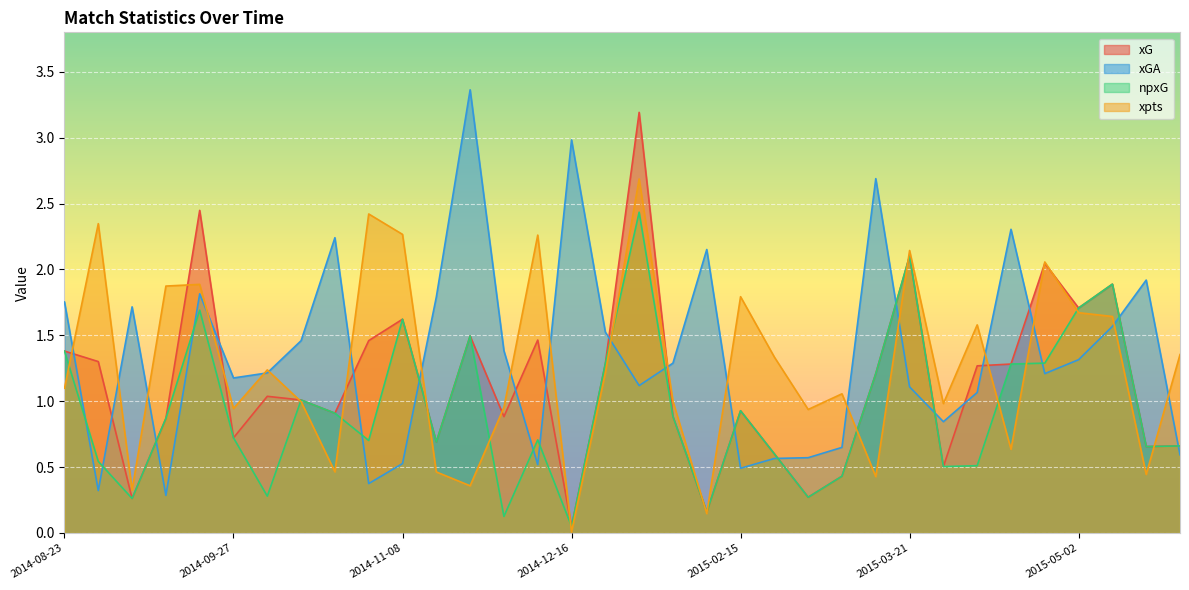

Reading left to right, transcribe all the data shown in this chart.

xG: 2014-08-23=1.4	2014-08-31=1.3	2014-09-13=0.3	2014-09-19=0.9	2014-09-23=2.4	2014-09-27=0.7	2014-10-04=1.0	2014-10-18=1.0	2014-10-25=0.9	2014-11-02=1.5	2014-11-08=1.6	2014-11-22=0.7	2014-11-28=1.5	2014-12-06=0.9	2014-12-13=1.5	2014-12-16=0.0	2014-12-21=1.3	2015-01-31=3.2	2015-02-03=0.9	2015-02-07=0.2	2015-02-15=0.9	2015-02-21=0.6	2015-02-28=0.3	2015-03-07=0.4	2015-03-15=1.2	2015-03-21=2.1	2015-04-04=0.5	2015-04-11=1.3	2015-04-18=1.3	2015-04-25=2.0	2015-05-02=1.7	2015-05-08=1.9	2015-05-16=0.7	2015-05-23=0.7
xGA: 2014-08-23=1.8	2014-08-31=0.3	2014-09-13=1.7	2014-09-19=0.3	2014-09-23=1.8	2014-09-27=1.2	2014-10-04=1.2	2014-10-18=1.5	2014-10-25=2.2	2014-11-02=0.4	2014-11-08=0.5	2014-11-22=1.8	2014-11-28=3.4	2014-12-06=1.4	2014-12-13=0.5	2014-12-16=3.0	2014-12-21=1.5	2015-01-31=1.1	2015-02-03=1.3	2015-02-07=2.2	2015-02-15=0.5	2015-02-21=0.6	2015-02-28=0.6	2015-03-07=0.6	2015-03-15=2.7	2015-03-21=1.1	2015-04-04=0.8	2015-04-11=1.1	2015-04-18=2.3	2015-04-25=1.2	2015-05-02=1.3	2015-05-08=1.6	2015-05-16=1.9	2015-05-23=0.6
npxG: 2014-08-23=1.4	2014-08-31=0.5	2014-09-13=0.3	2014-09-19=0.9	2014-09-23=1.7	2014-09-27=0.7	2014-10-04=0.3	2014-10-18=1.0	2014-10-25=0.9	2014-11-02=0.7	2014-11-08=1.6	2014-11-22=0.7	2014-11-28=1.5	2014-12-06=0.1	2014-12-13=0.7	2014-12-16=0.0	2014-12-21=1.3	2015-01-31=2.4	2015-02-03=0.9	2015-02-07=0.2	2015-02-15=0.9	2015-02-21=0.6	2015-02-28=0.3	2015-03-07=0.4	2015-03-15=1.2	2015-03-21=2.1	2015-04-04=0.5	2015-04-11=0.5	2015-04-18=1.3	2015-04-25=1.3	2015-05-02=1.7	2015-05-08=1.9	2015-05-16=0.7	2015-05-23=0.7
xpts: 2014-08-23=1.1	2014-08-31=2.3	2014-09-13=0.3	2014-09-19=1.9	2014-09-23=1.9	2014-09-27=0.9	2014-10-04=1.2	2014-10-18=1.0	2014-10-25=0.5	2014-11-02=2.4	2014-11-08=2.3	2014-11-22=0.5	2014-11-28=0.4	2014-12-06=1.0	2014-12-13=2.3	2014-12-16=0.0	2014-12-21=1.2	2015-01-31=2.7	2015-02-03=1.0	2015-02-07=0.1	2015-02-15=1.8	2015-02-21=1.3	2015-02-28=0.9	2015-03-07=1.1	2015-03-15=0.4	2015-03-21=2.1	2015-04-04=1.0	2015-04-11=1.6	2015-04-18=0.6	2015-04-25=2.1	2015-05-02=1.7	2015-05-08=1.6	2015-05-16=0.4	2015-05-23=1.4